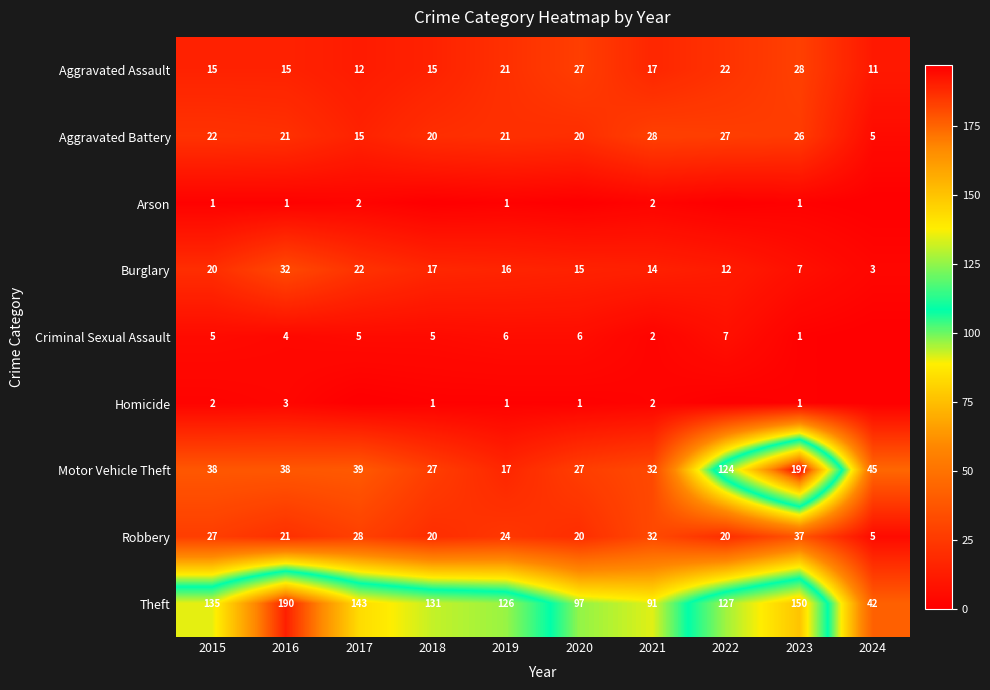

List the labels in order of Burglary value, largest first.

2016, 2017, 2015, 2018, 2019, 2020, 2021, 2022, 2023, 2024